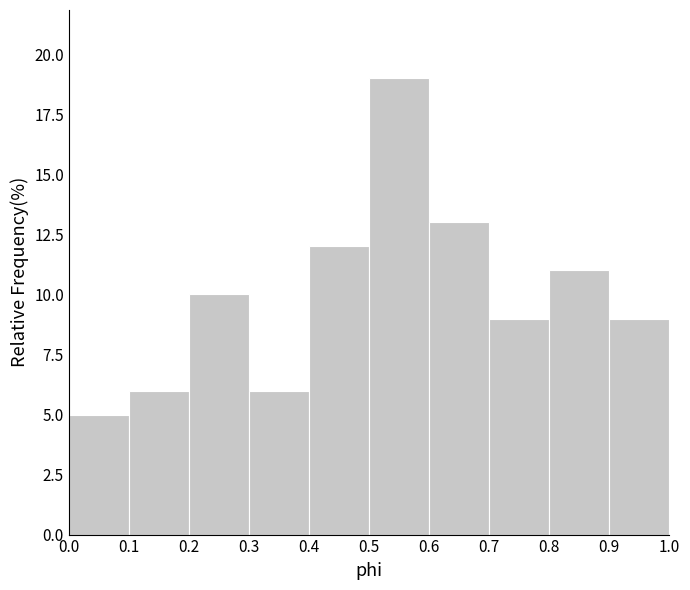

What is the height of the bar covering 0.8 to 0.9 on the x-axis? The values are not printed on the chart, so give them approximately, as read against the axis.

11